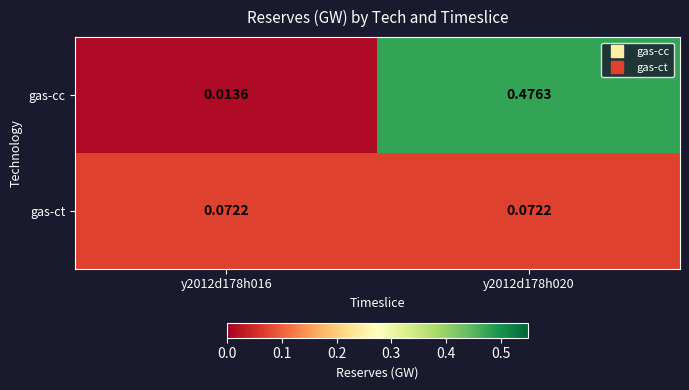

Is the value of gas-ct at y2012d178h016 greater than the value of gas-cc at y2012d178h020?

No